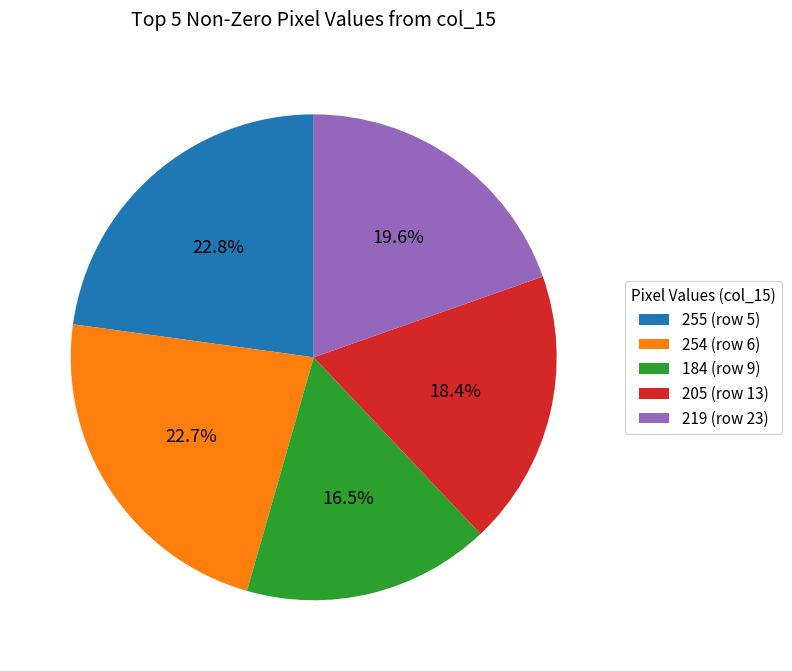

Is there a majority slice in this chart?

No